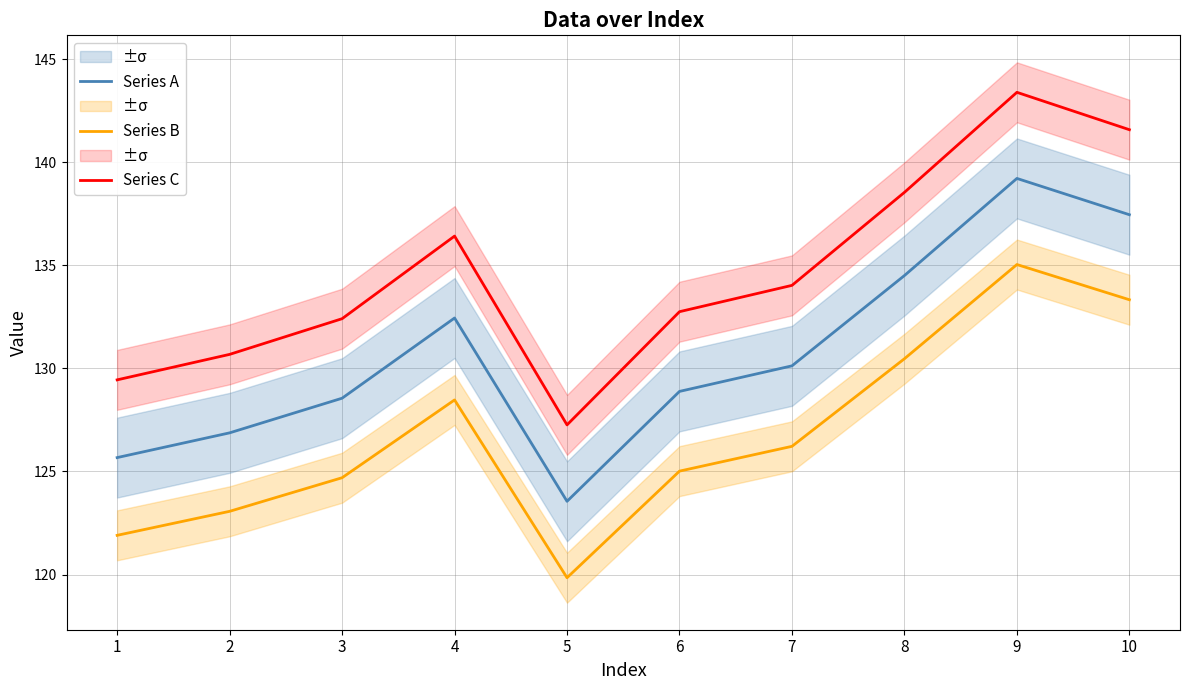

At which label does Series C reach its minimum?

5